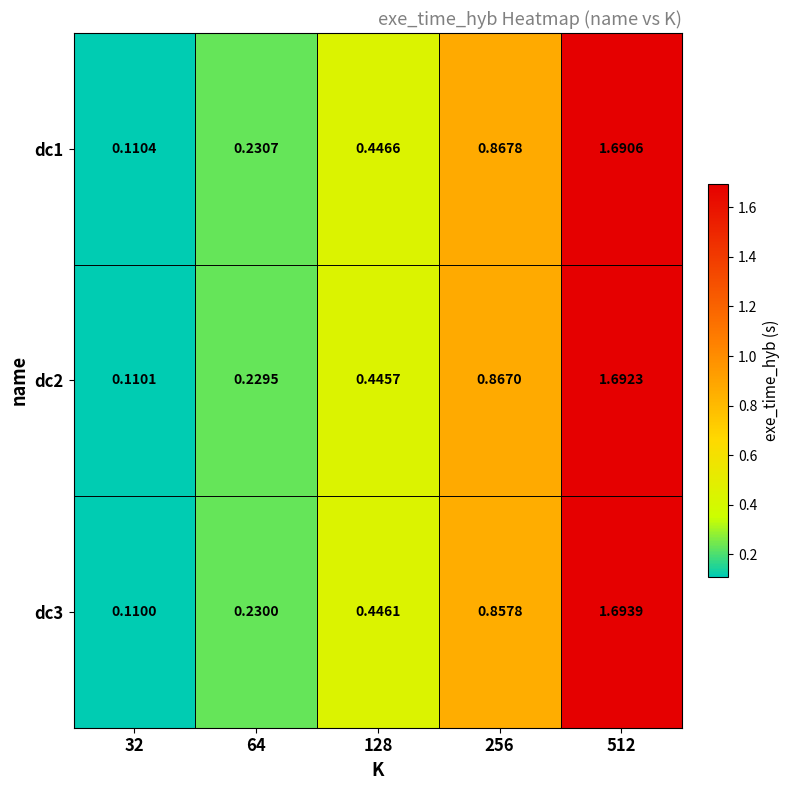

List the series in order of their peak value, highest first.

dc3, dc2, dc1